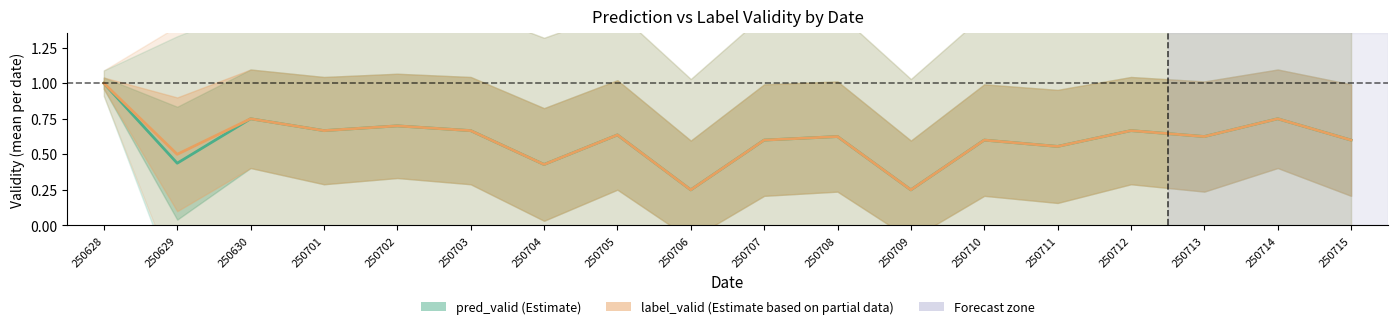

True or false: pred_valid and label_valid intersect in this chart.

False